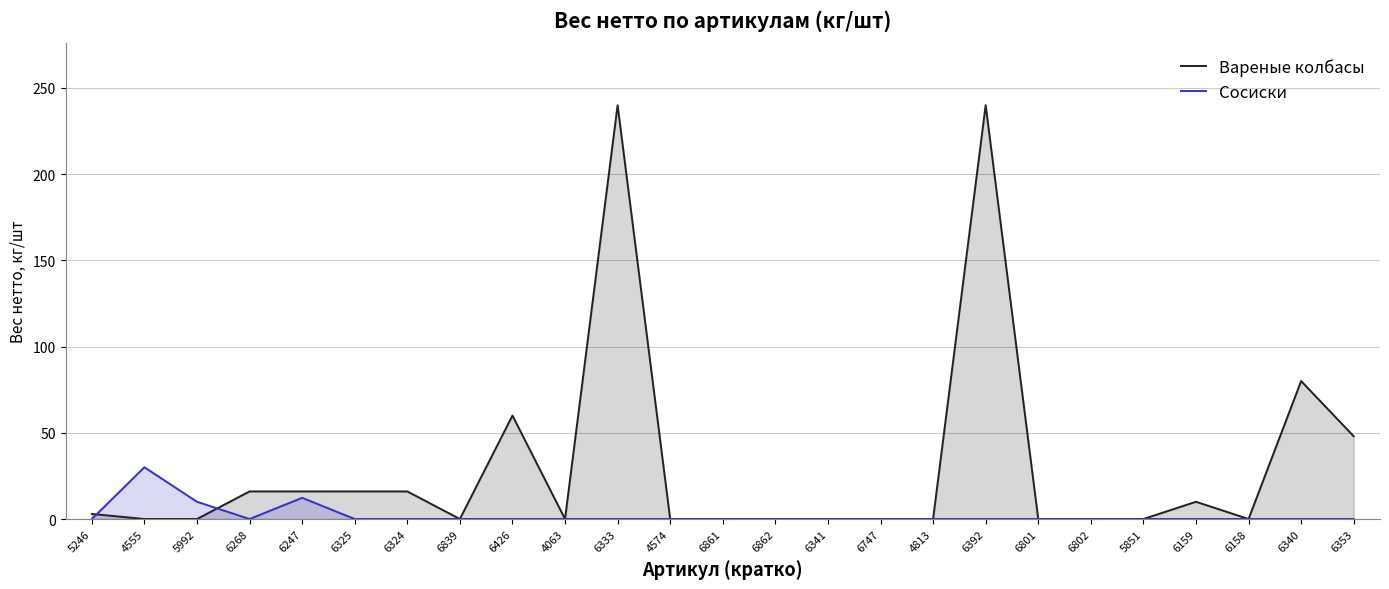

What is the difference between the highest and lowest values at 6325?

16.0